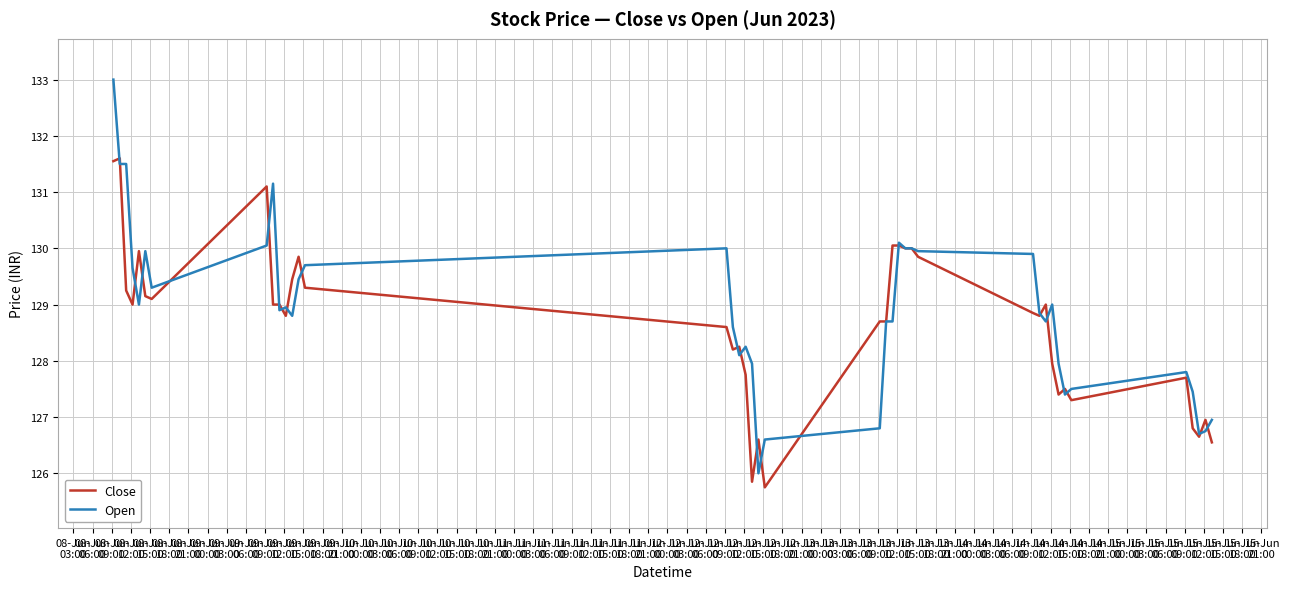

What is the minimum value for Open?

126.0